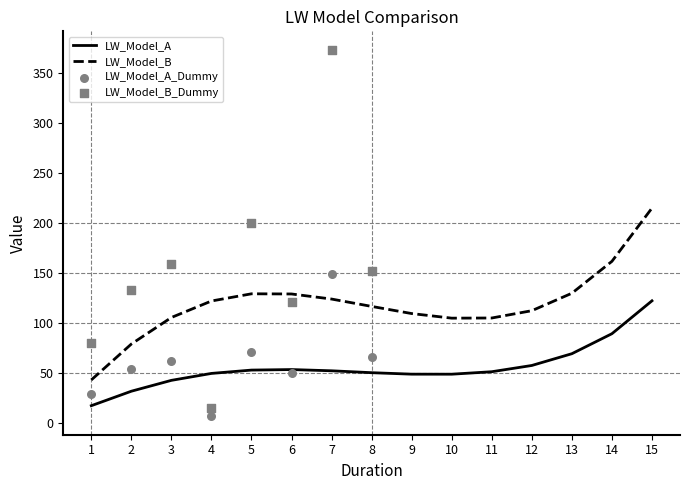

Which series contains the lowest Y value?

LW_Model_A